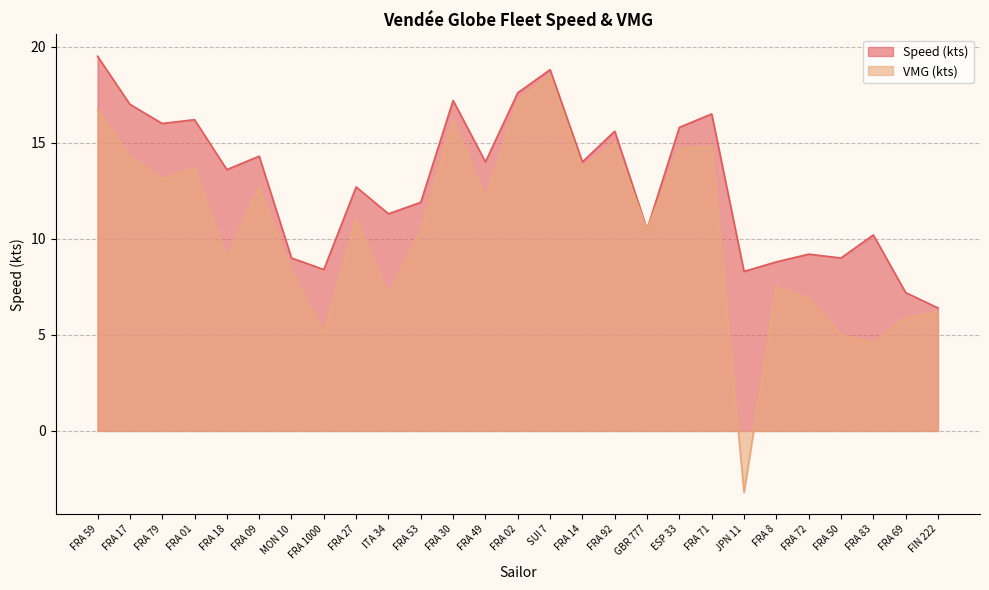

How many values in the Speed (kts) series exceed 13?

14